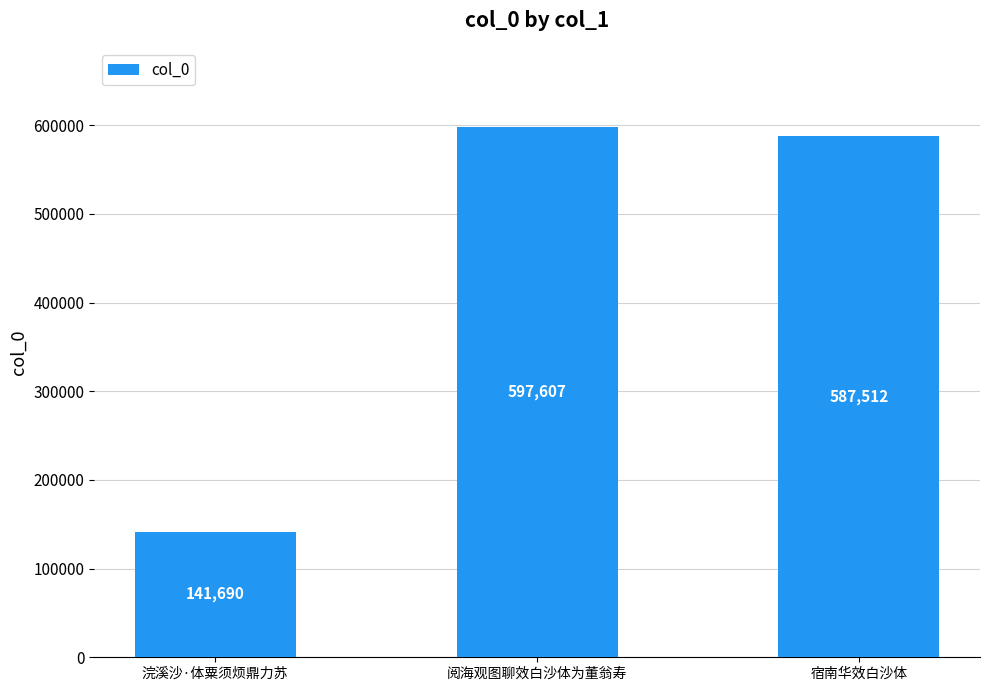

What is the minimum value shown in the chart?

141690